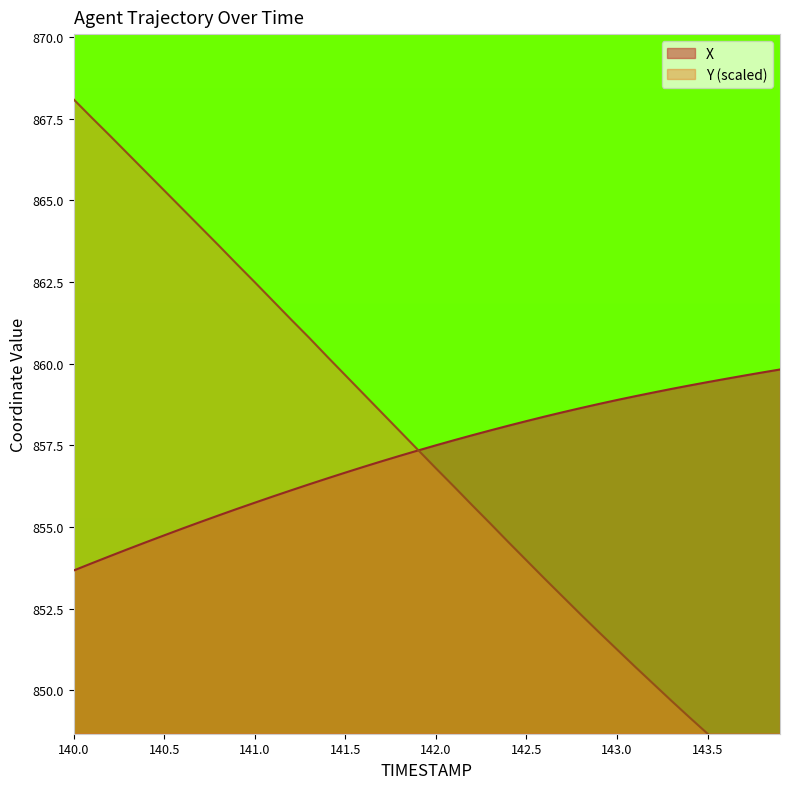

After their last crossing, which series has the higher values: X or Y?

X